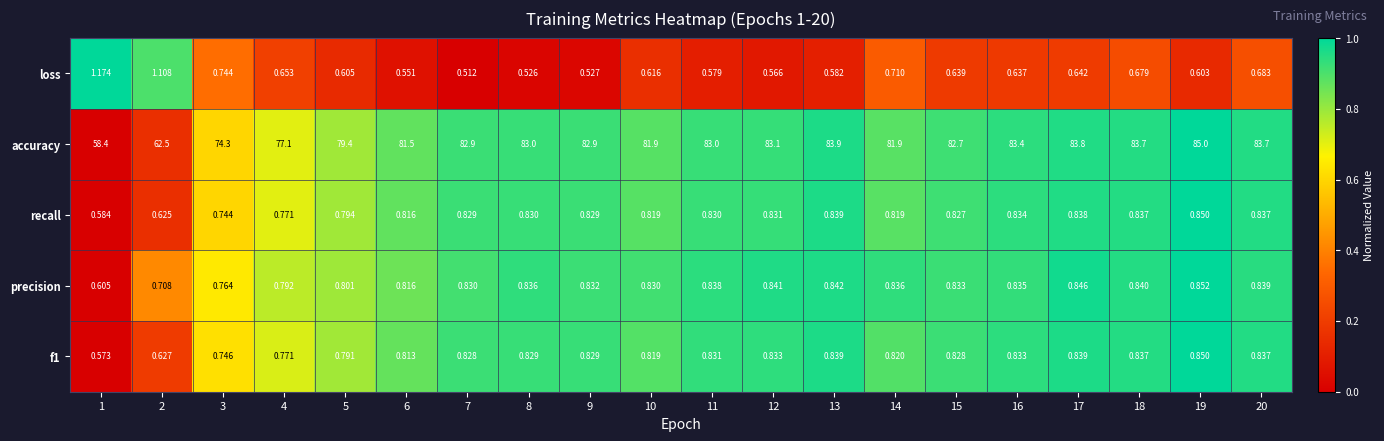

Between 10 and 12, which series saw the biggest shift?

accuracy